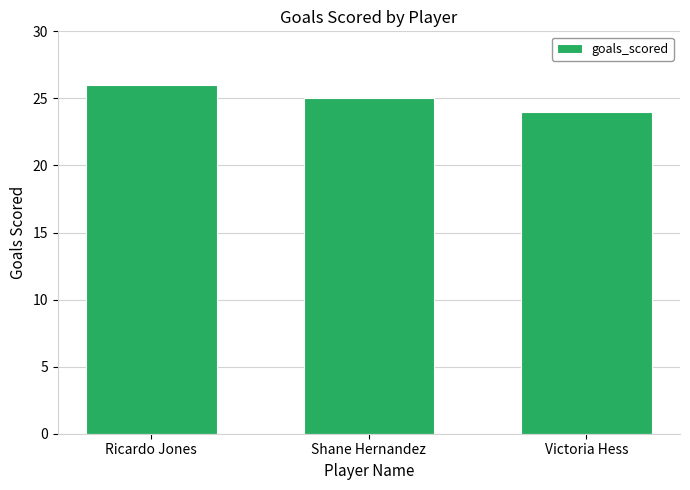

The chart shows a value of 25 at Shane Hernandez. True or false?

True